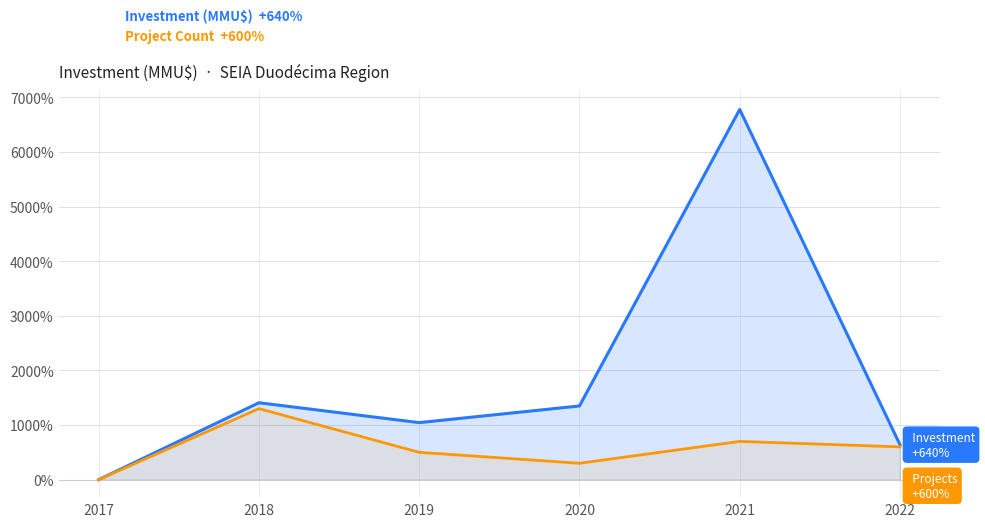

How many values in the Investment (MMU$) series are below 1348?

3